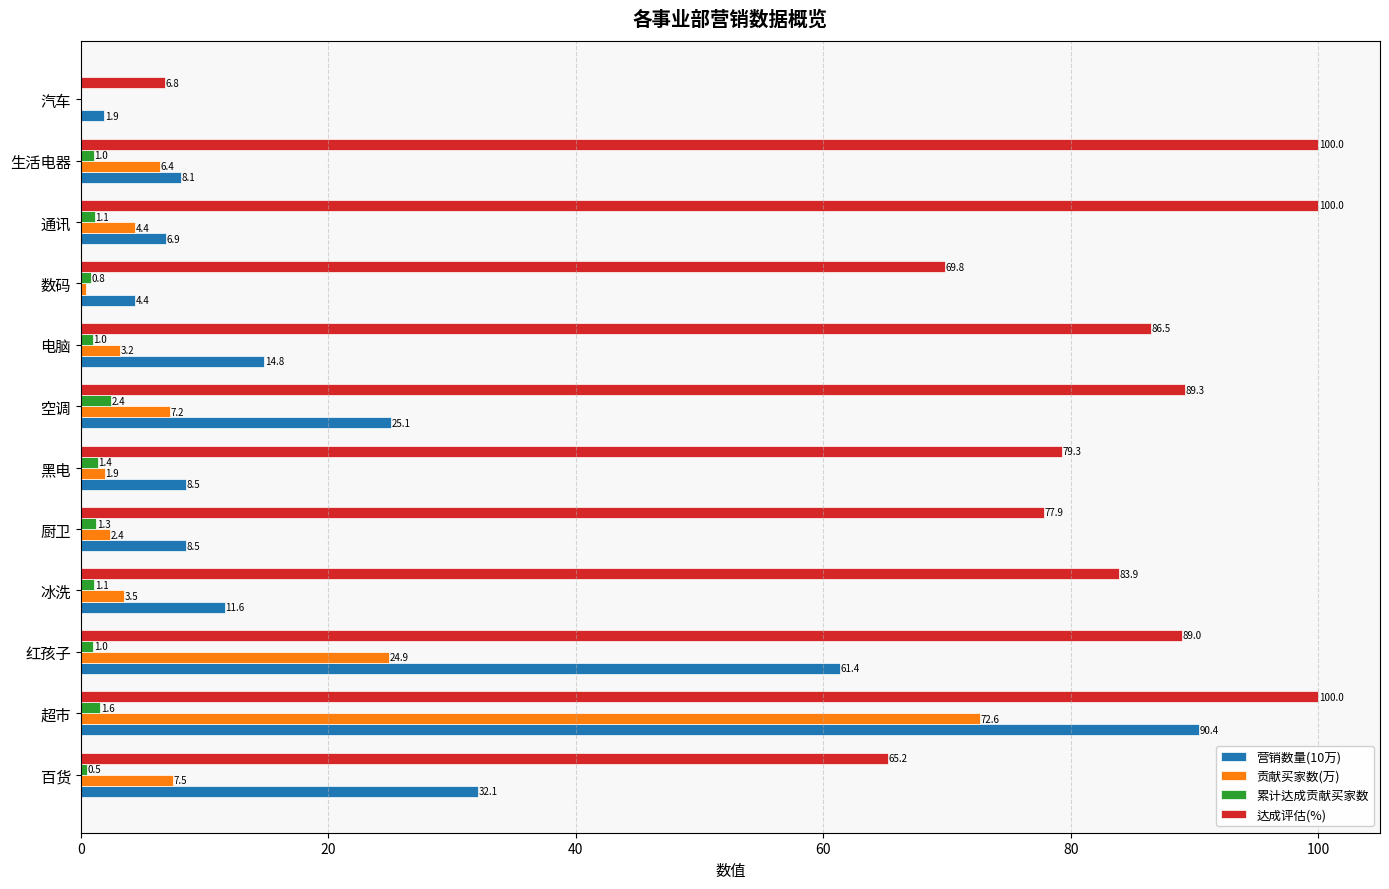

How many values in the 营销数量(10万) series exceed 11?

6